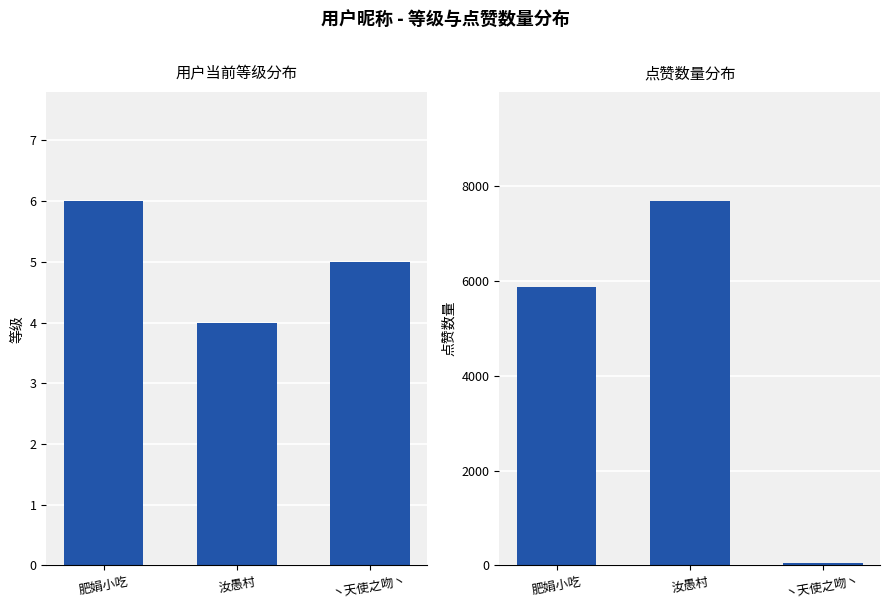

What position from the left is 丶天使之吻丶?

3